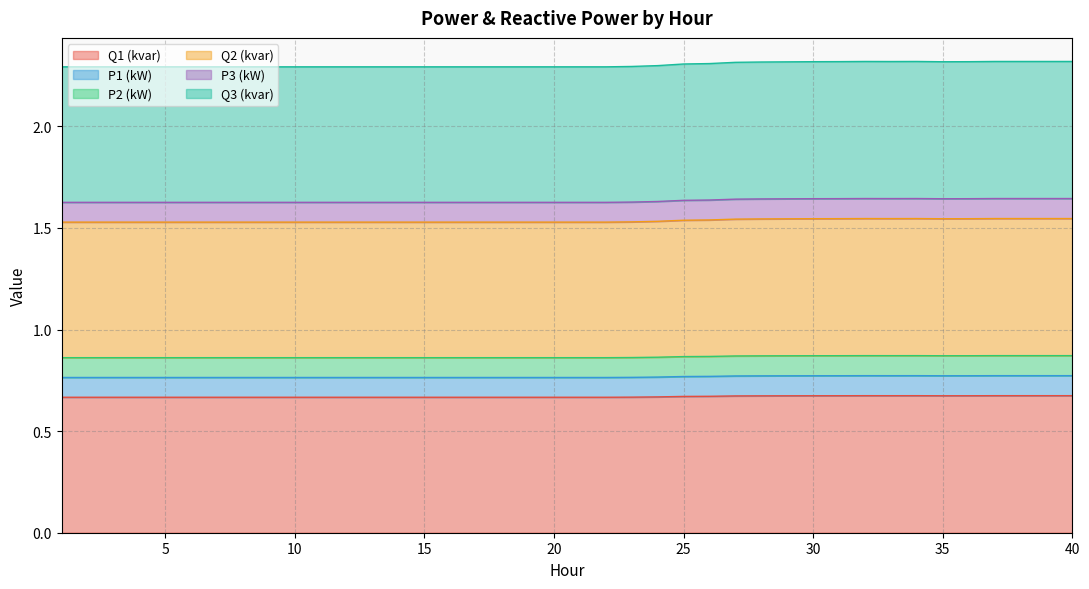

At which label is P3 (kW) closest to 0?

1